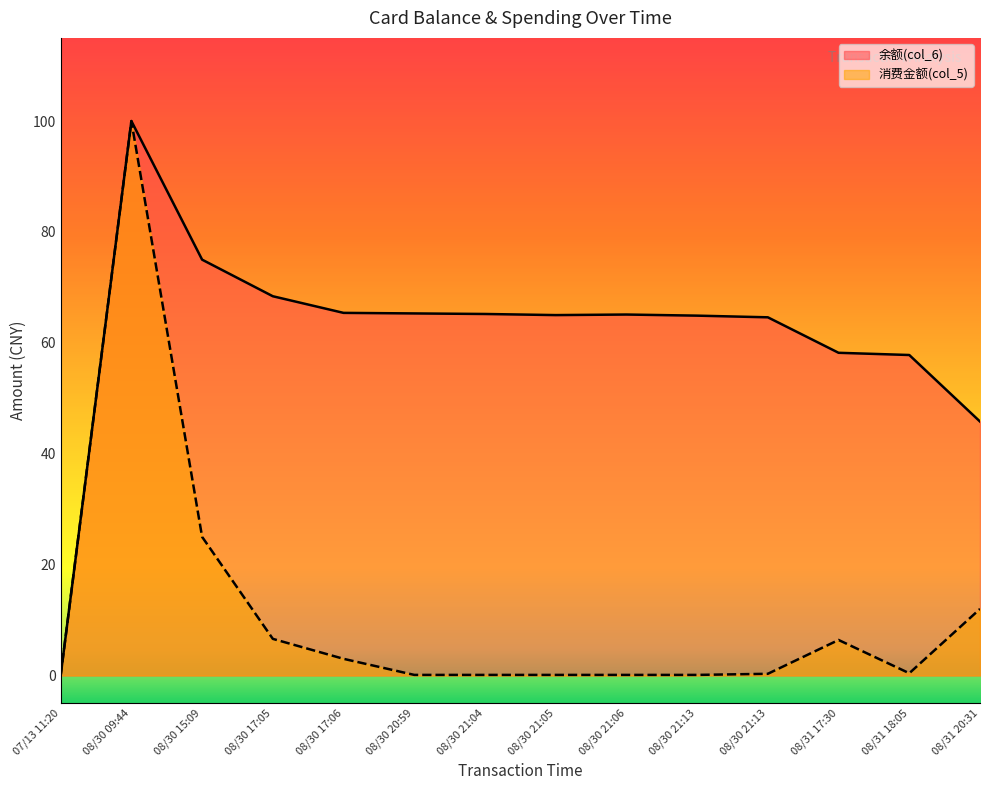

Reading left to right, extract all data points from this chart.

余额(col_6): 07/13 11:20=0.0	08/30 09:44=100.0	08/30 15:09=75.0	08/30 17:05=68.4	08/30 17:06=65.4	08/30 20:59=65.3	08/30 21:04=65.2	08/30 21:05=65.0	08/30 21:06=65.1	08/30 21:13=64.9	08/30 21:13=64.6	08/31 17:30=58.2	08/31 18:05=57.8	08/31 20:31=45.8
消费金额(col_5): 07/13 11:20=0.0	08/30 09:44=100.0	08/30 15:09=25.0	08/30 17:05=6.6	08/30 17:06=3.0	08/30 20:59=0.1	08/30 21:04=0.1	08/30 21:05=0.1	08/30 21:06=0.1	08/30 21:13=0.1	08/30 21:13=0.3	08/31 17:30=6.4	08/31 18:05=0.4	08/31 20:31=12.0